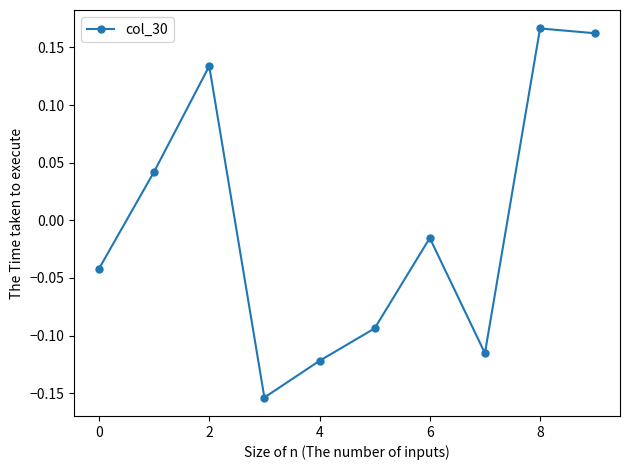

How many interior local valleys (lower than both neighbors) does the data have?

2